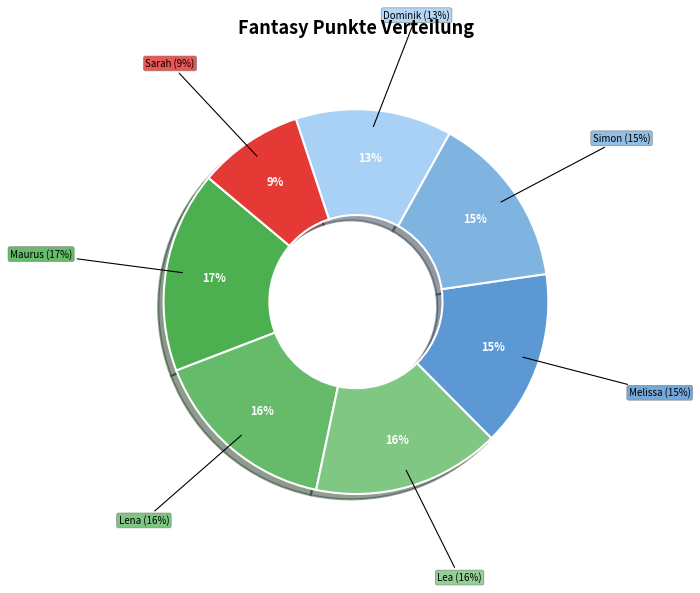

Count the number of slices in the pie.

7